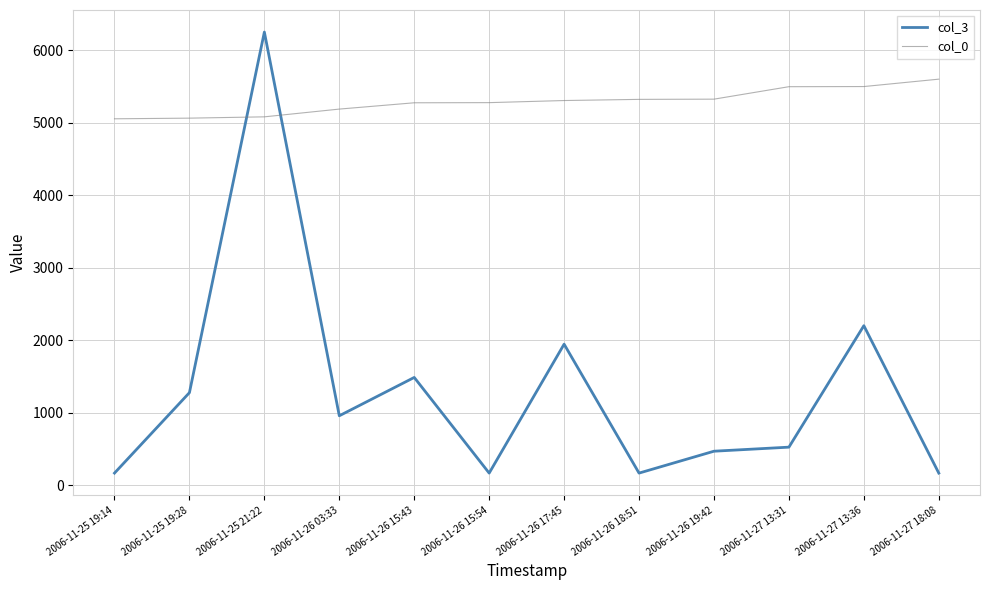

What is the sum of all col_0 values?

63524